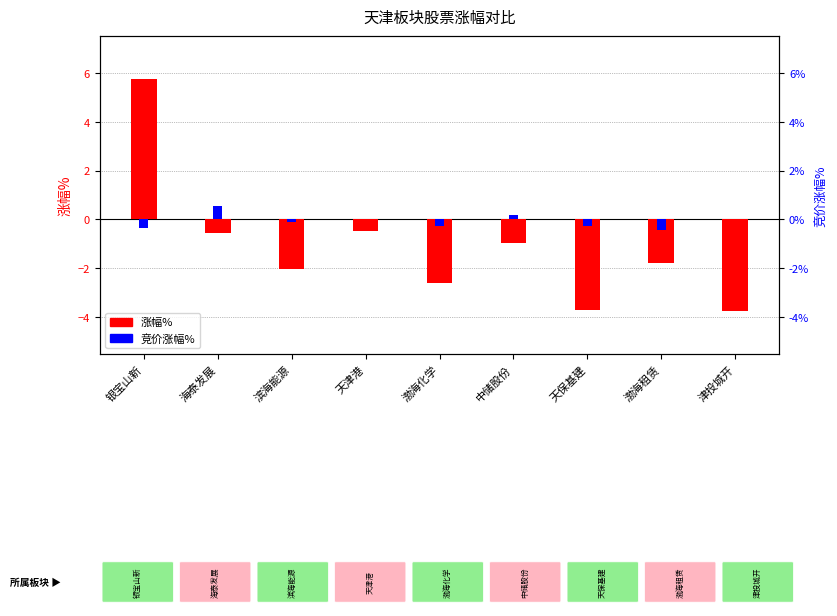

What is the sum of all 竞价涨幅% values?

-0.7